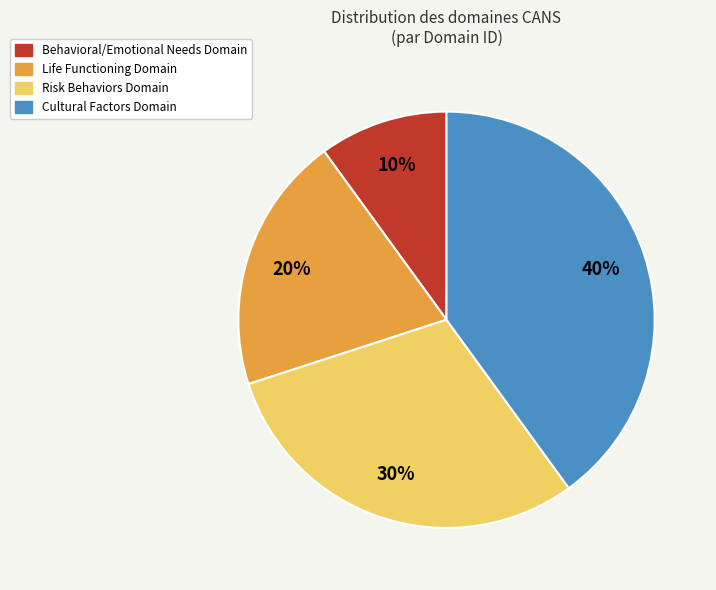

Which category has the smallest portion of the pie?

Behavioral/Emotional Needs Domain